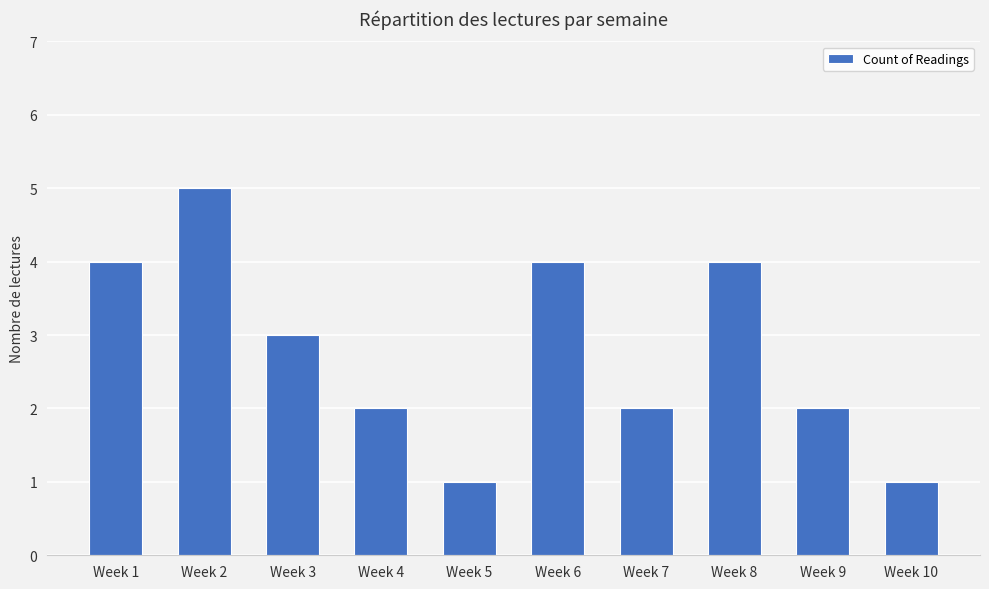

What is the difference between the values at Week 4 and Week 2?

3